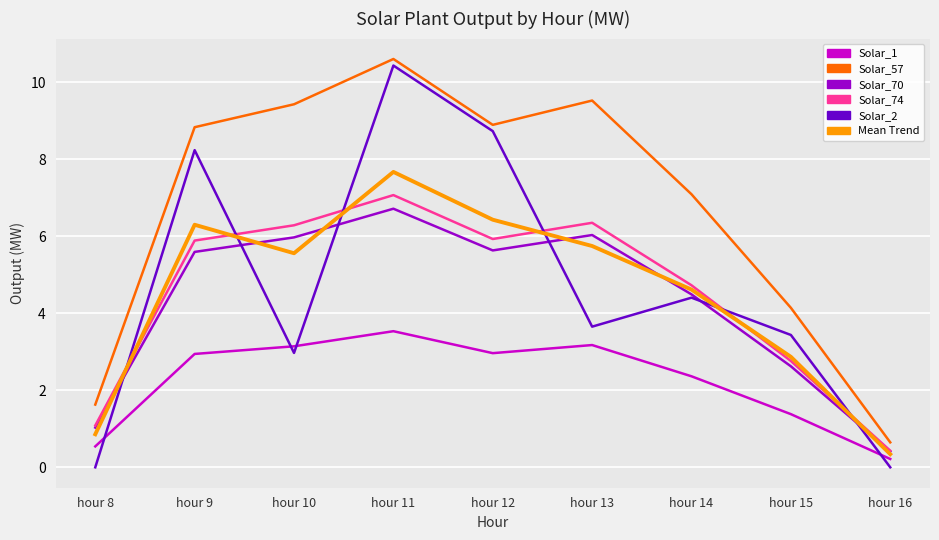

True or false: Solar_1 and Solar_57 intersect in this chart.

False